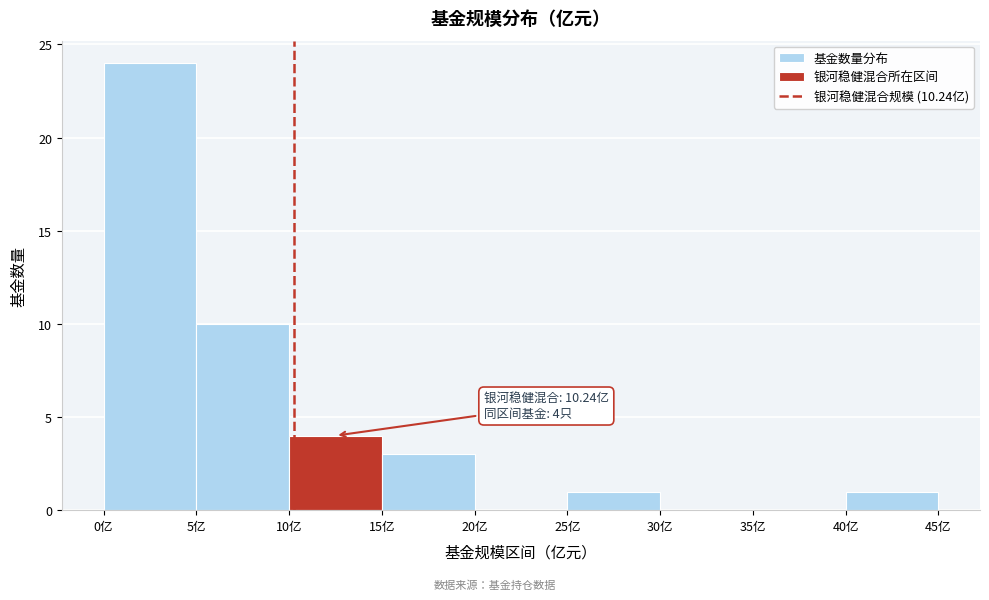

Which range on the x-axis has the tallest bar?

0 to 5